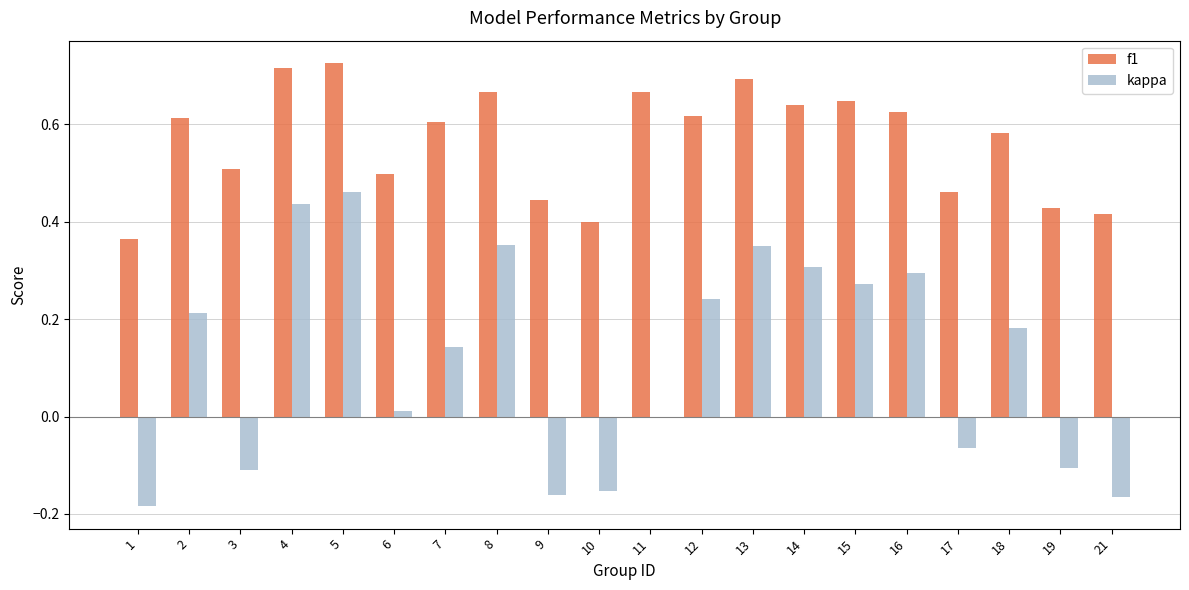

Which series changed the most between 9 and 11?

f1